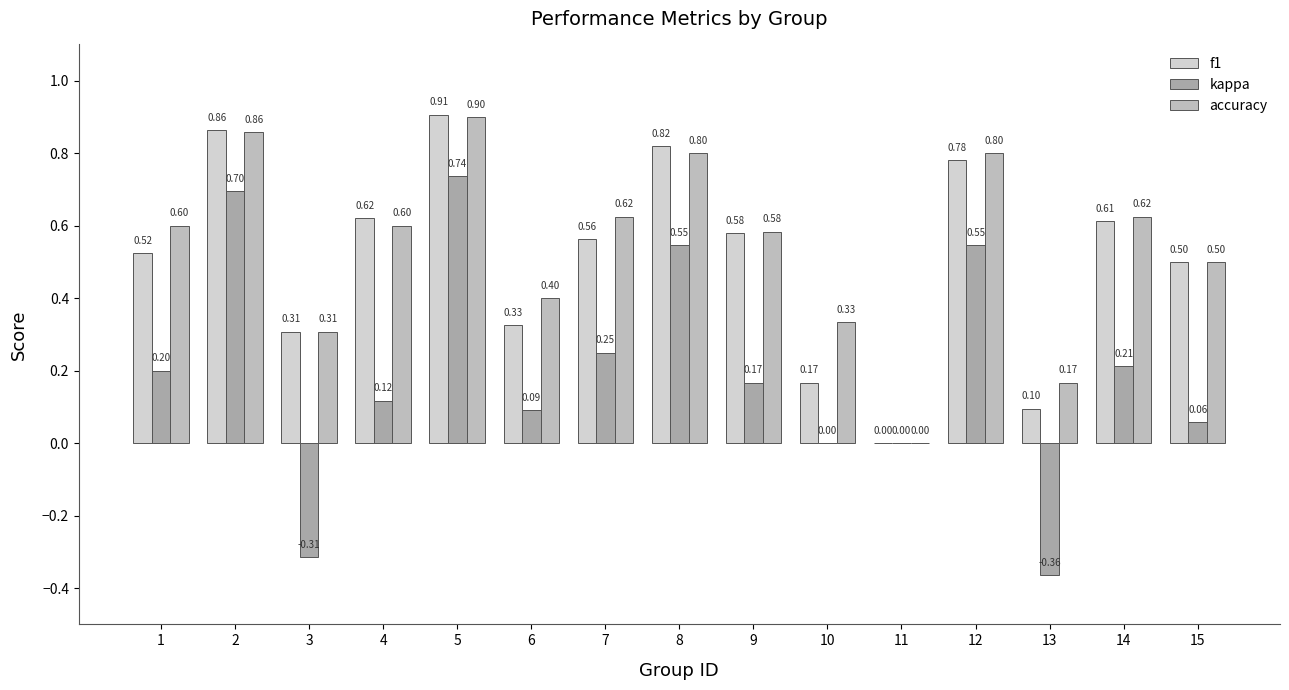

What is the difference between the f1 values at 3 and 12?

0.5